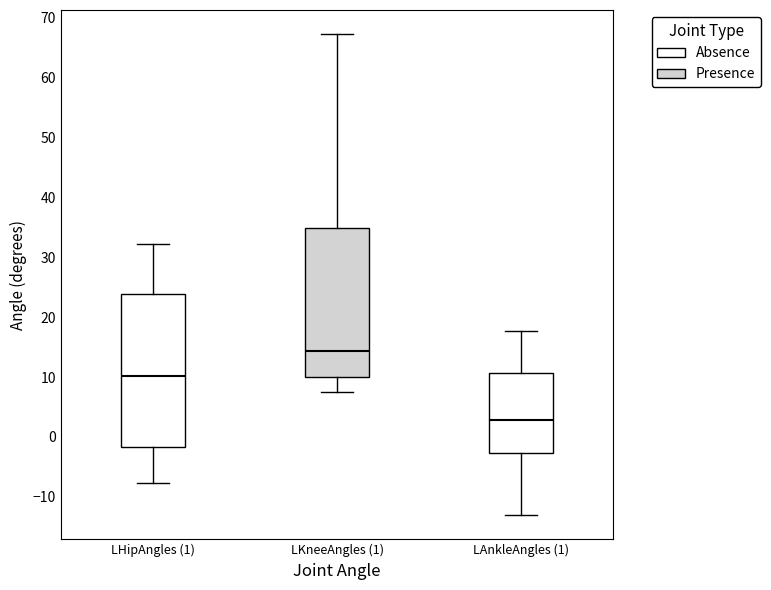

Reading left to right, transcribe this box plot: for each box, give where its median line is, the range the box spans, and where its two whiskers end, as read against the y-axis. The values are not printed on the chart, so give them approximately, as read against the axis.

LHipAngles (1): median 10, box -2 to 24, whiskers -8 to 32
LKneeAngles (1): median 14, box 10 to 35, whiskers 7 to 67
LAnkleAngles (1): median 3, box -3 to 11, whiskers -13 to 18